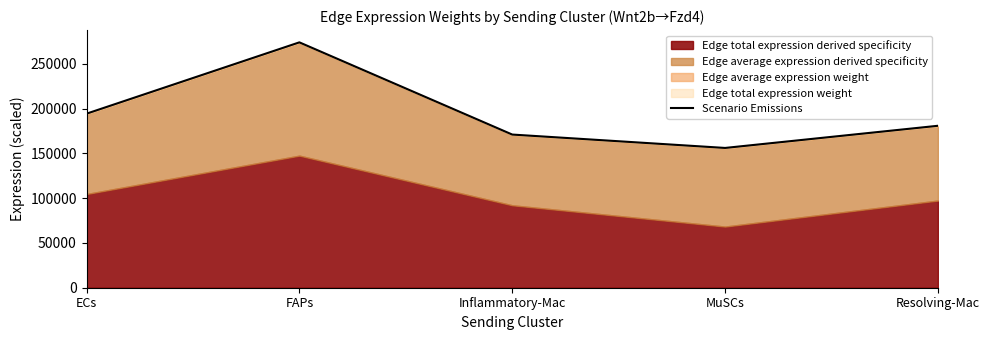

Where does the data first go above 180796?

ECs